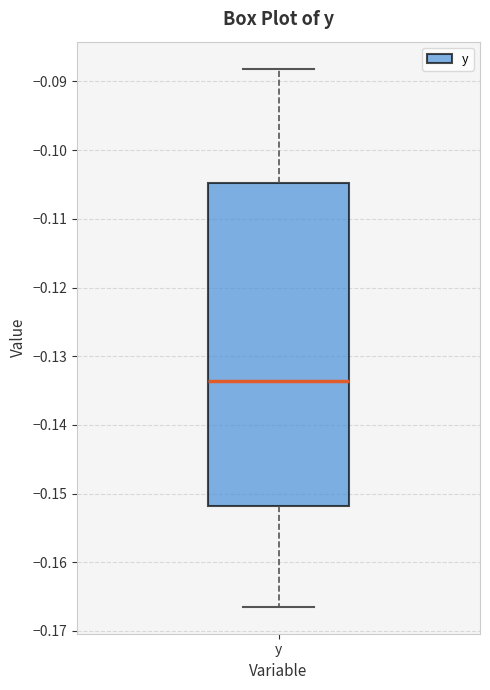

Transcribe this box plot: give where the median line is, the range the box spans, and where the two whiskers end, as read against the y-axis. The values are not printed on the chart, so give them approximately, as read against the axis.

median -0.134, box -0.152 to -0.105, whiskers -0.166 to -0.088